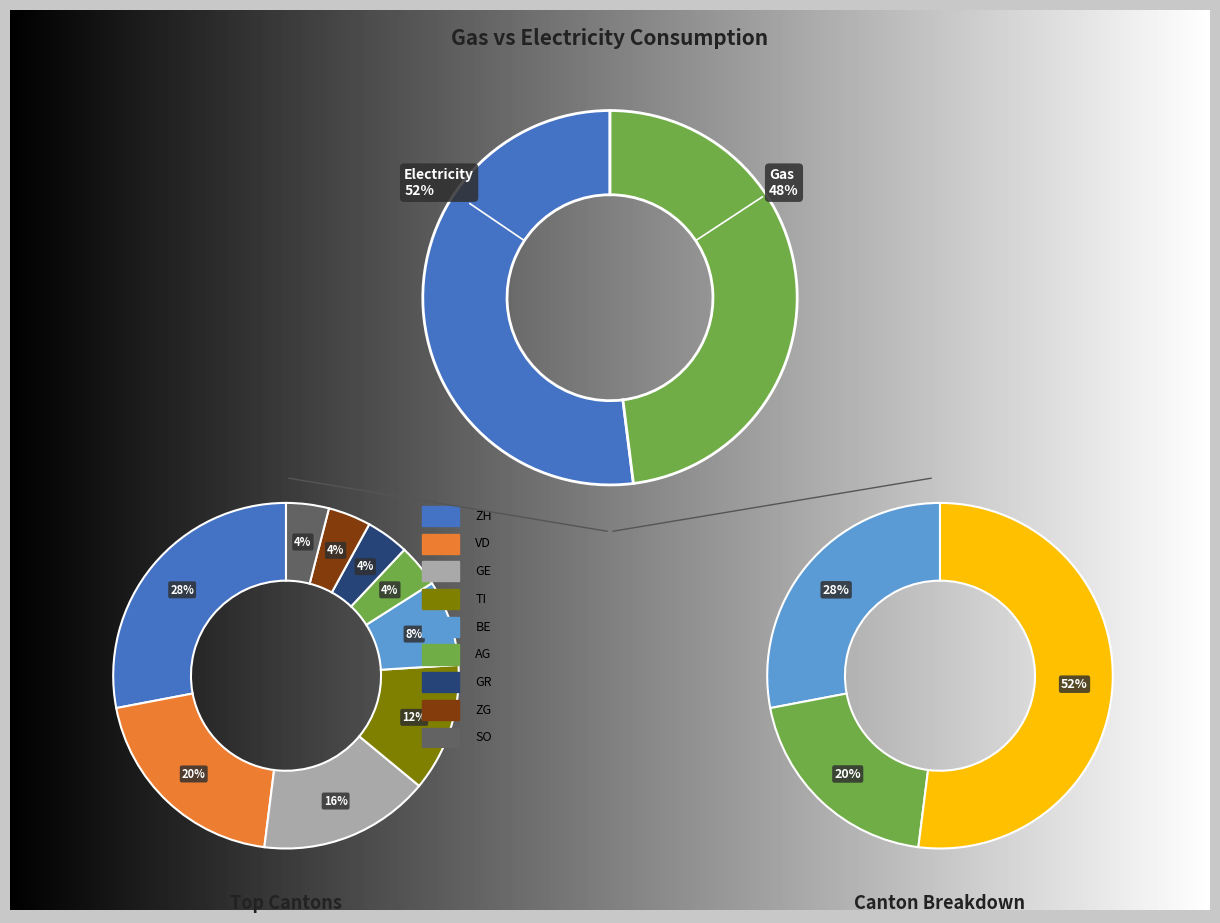

Is it true that TI is 2% of the pie?

False